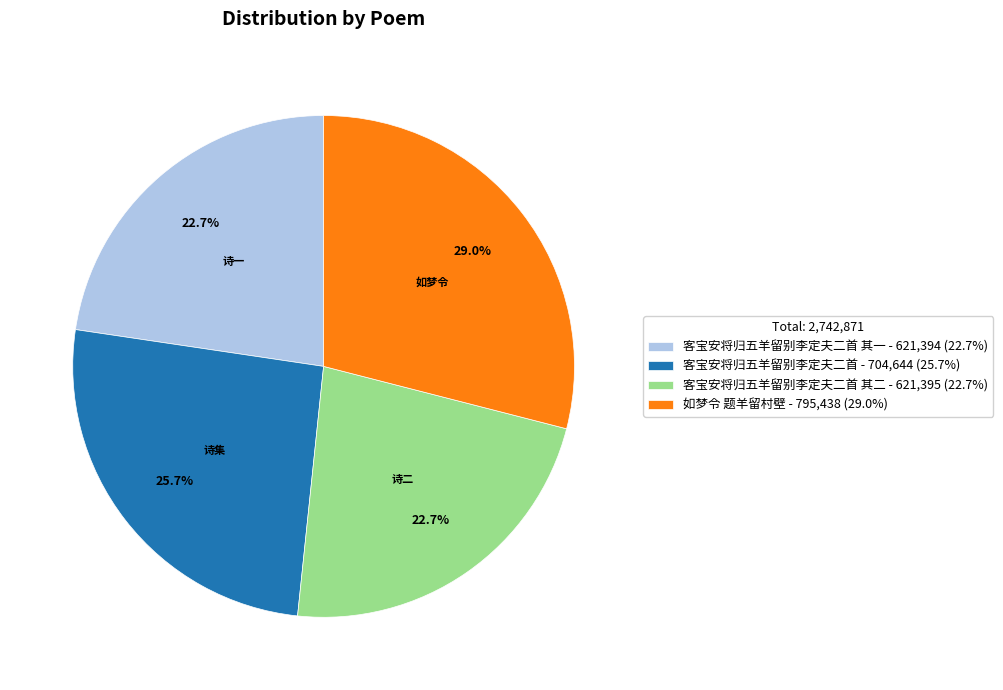

What is the largest slice in the pie chart?

如梦令 题羊留村壁 - 795,438 (29.0%)